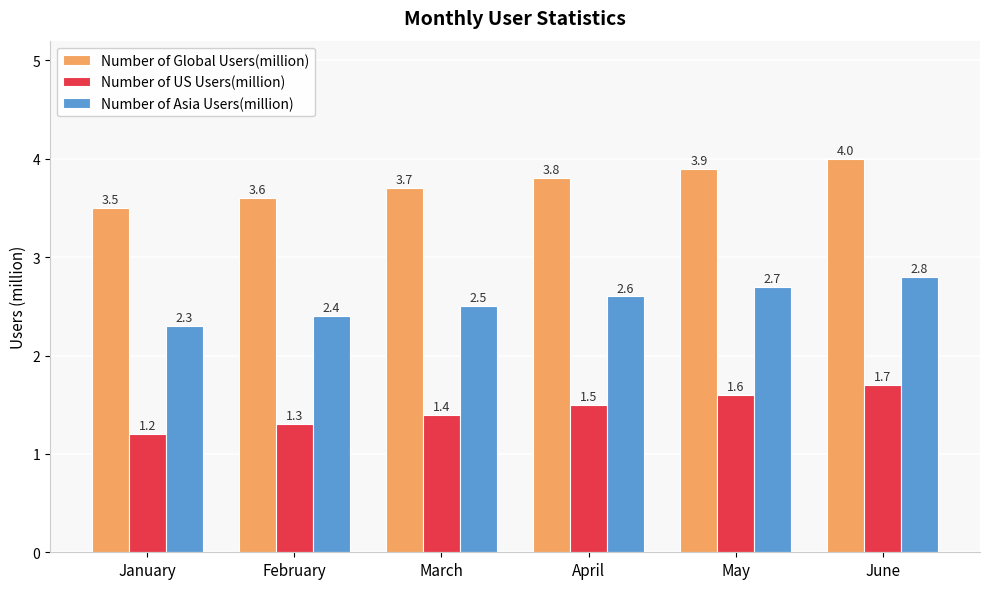

Rank the series by their maximum value, from lowest to highest.

Number of US Users(million), Number of Asia Users(million), Number of Global Users(million)